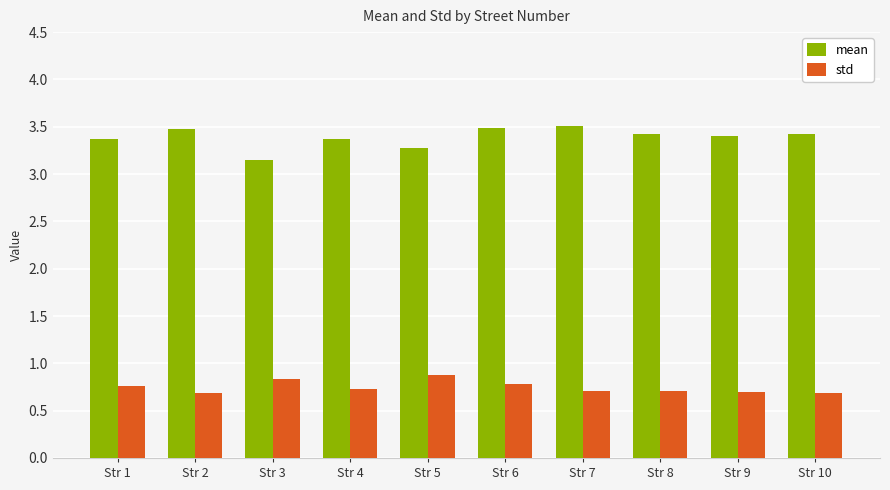

What is the value of the std bar at the 8th from the left?

0.7